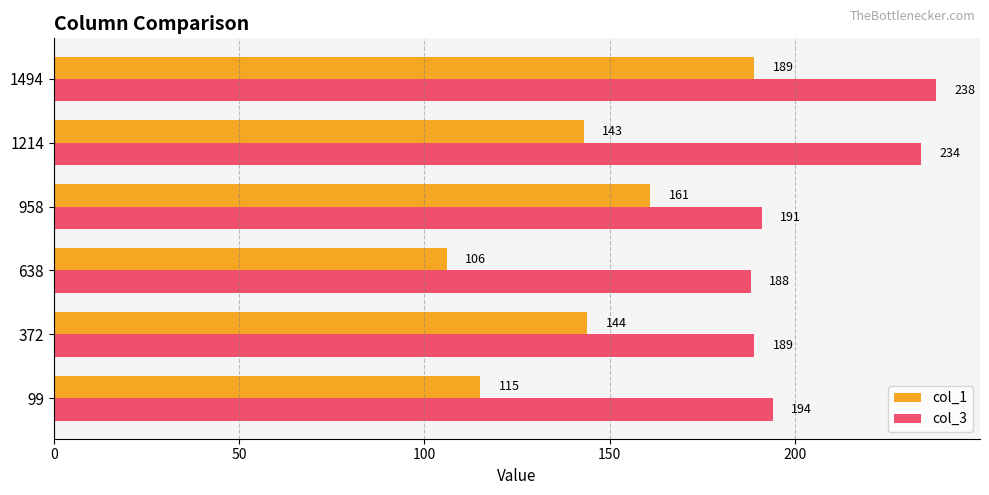

At how many categories does at least one series exceed 151?

6